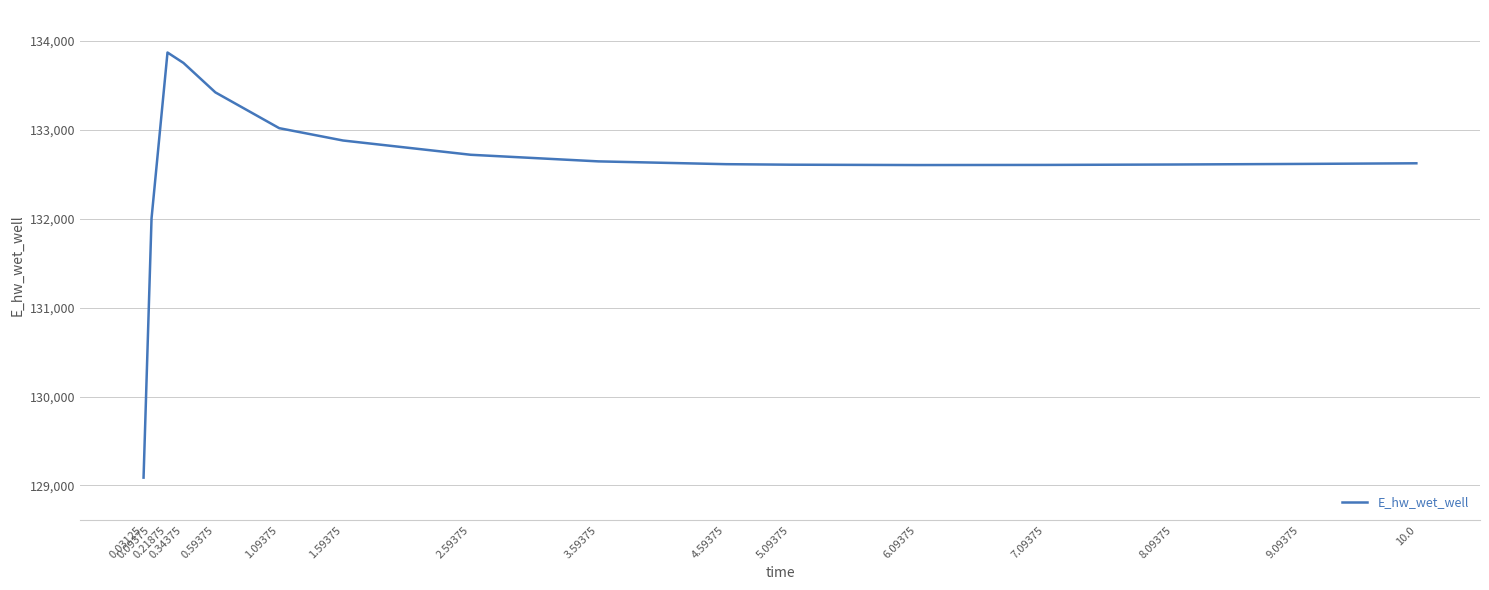

What is the maximum value shown in the chart?

133869.1